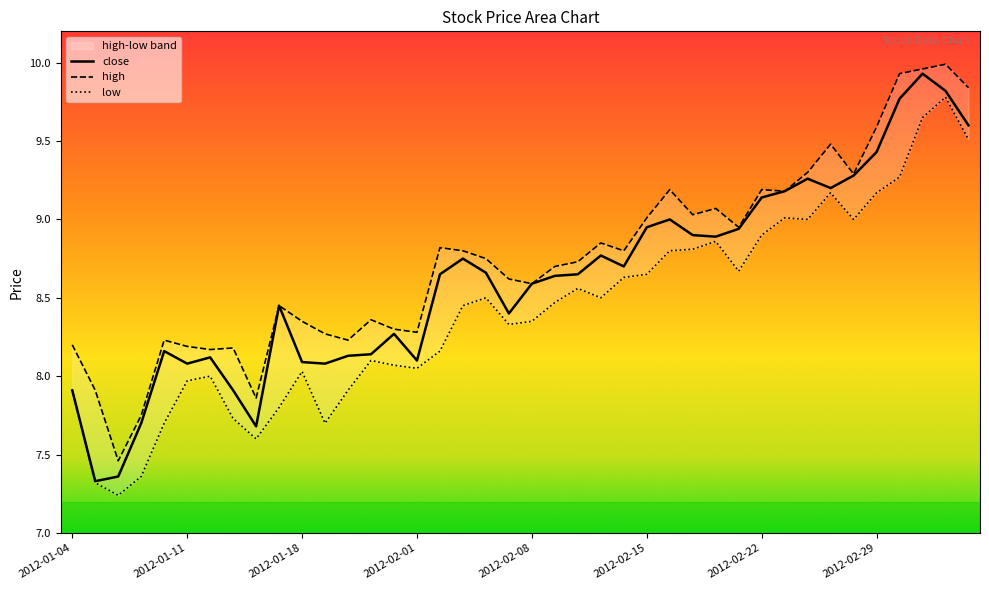

What is the highest value of the close series?

9.9